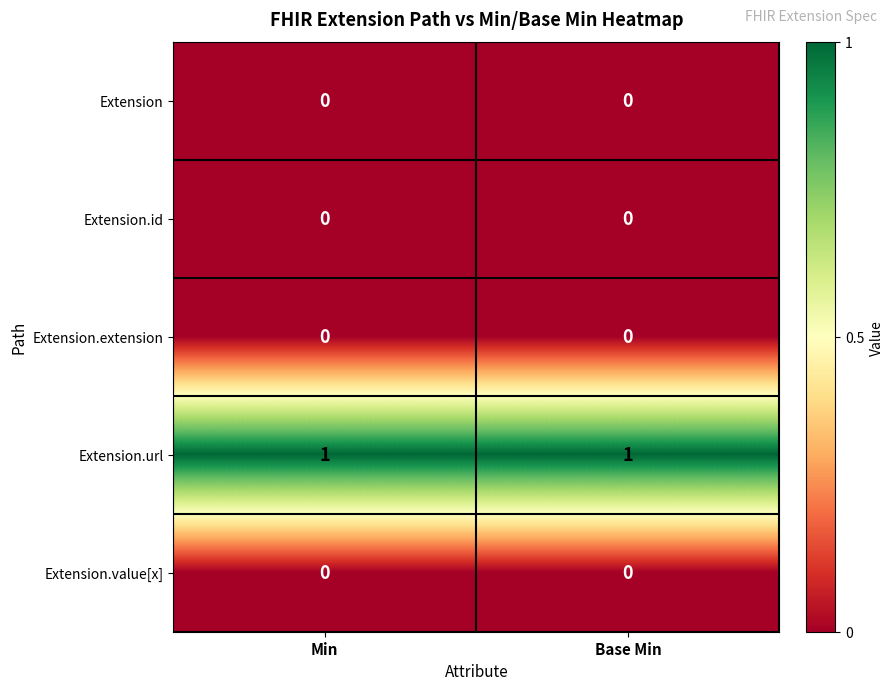

The Extension.url series shows 0 at Base Min. True or false?

False